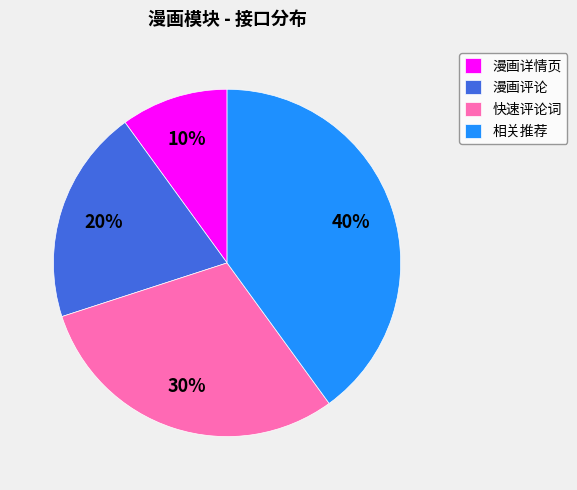

Is it true that 相关推荐 is 54% of the pie?

False